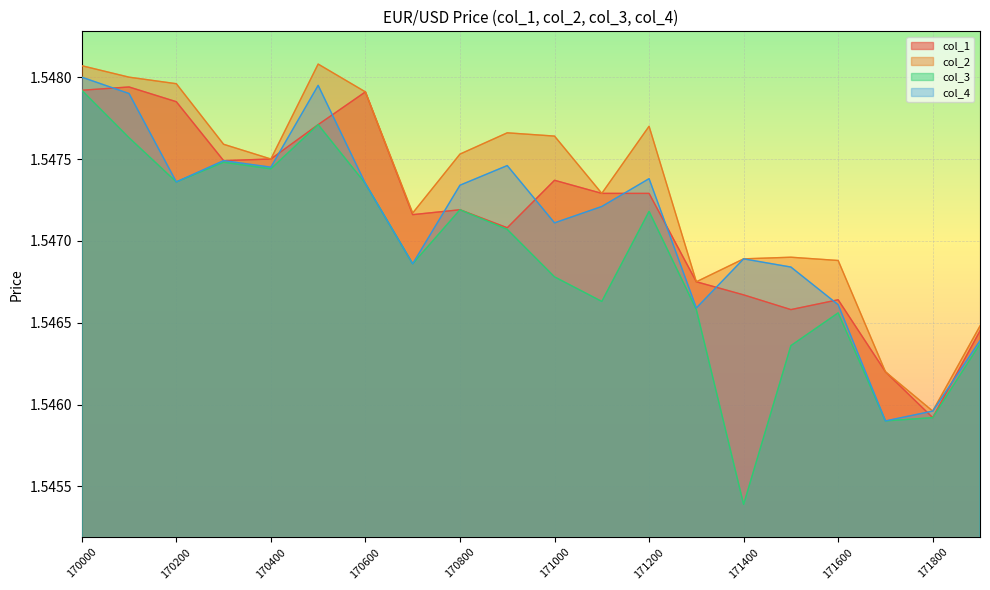

True or false: col_1 and col_2 intersect in this chart.

False